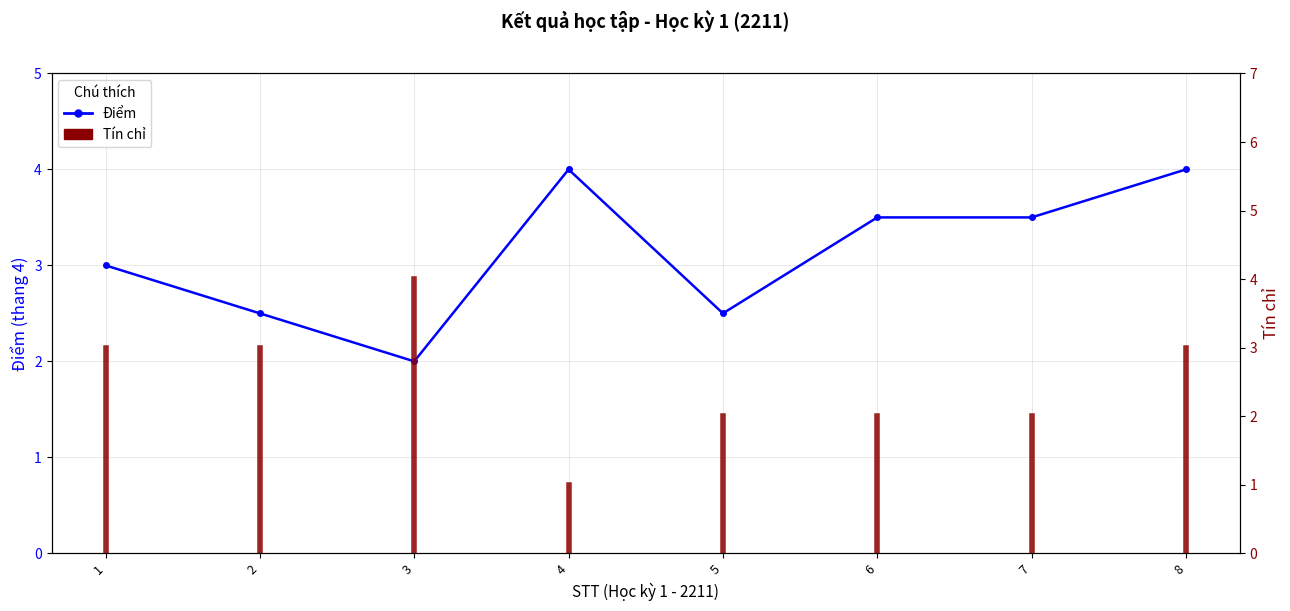

Does the chart have visible grid lines?

Yes